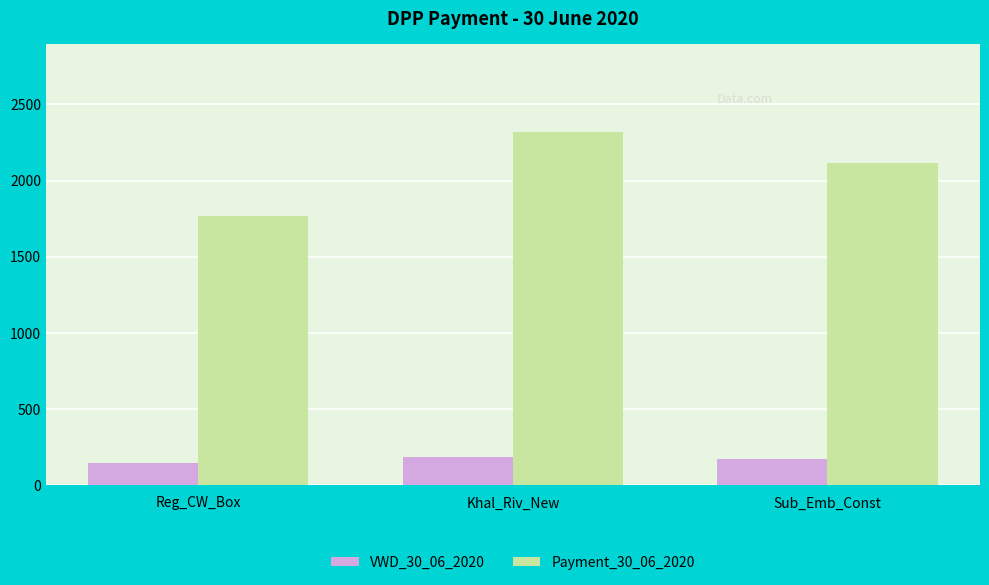

Which series changed the most between Reg_CW_Box and Khal_Riv_New?

Payment_30_06_2020